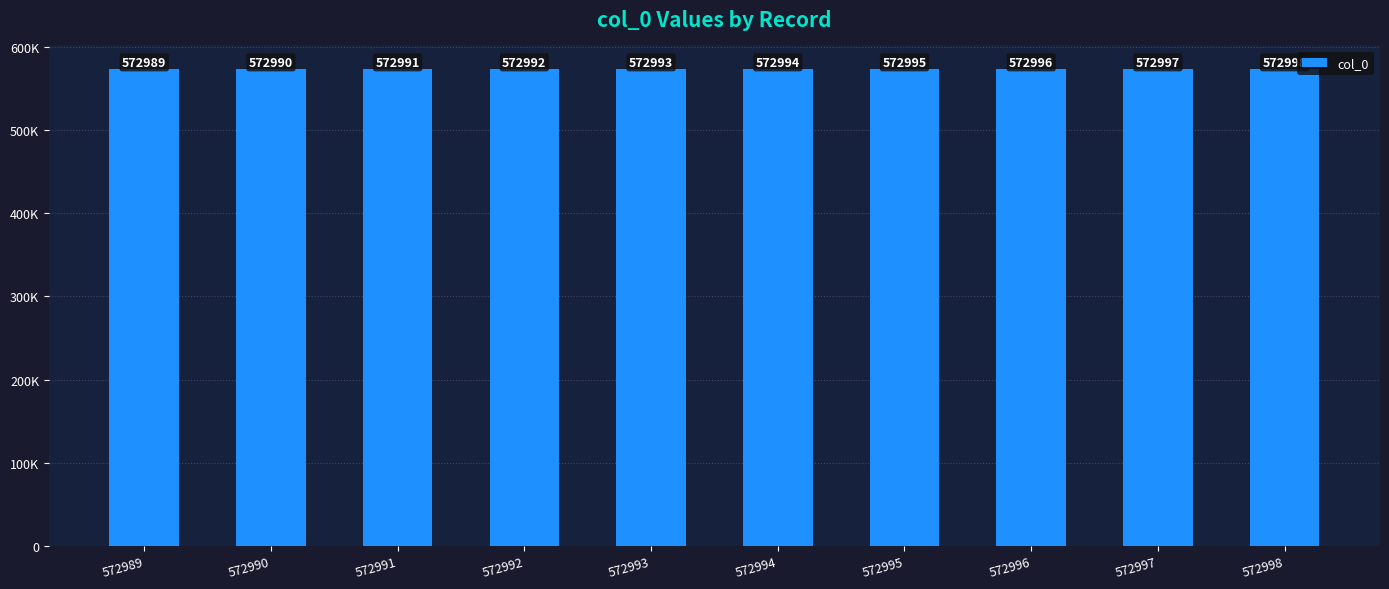

True or false: the data shows 822926 at 572991.

False